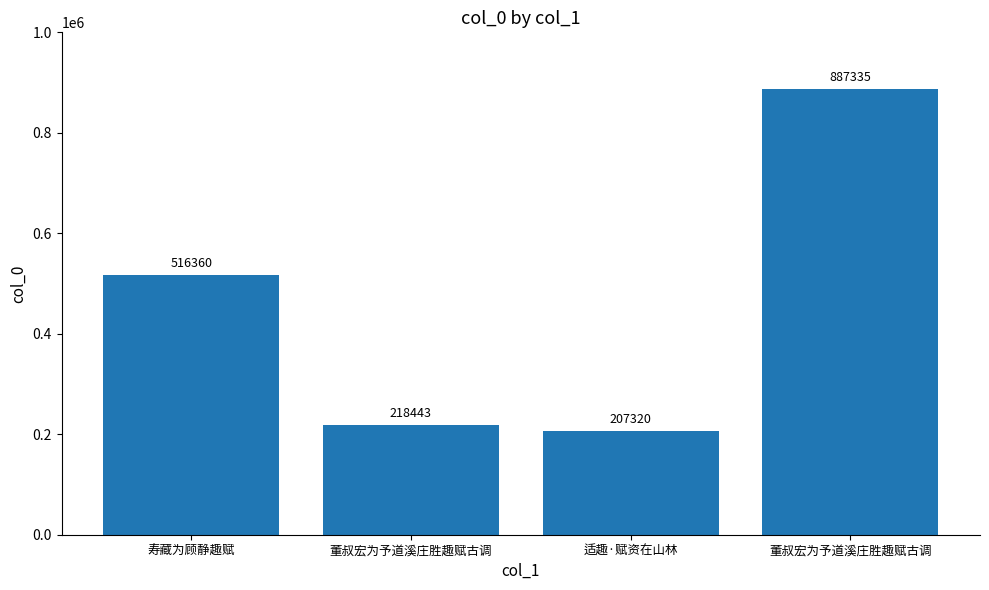

Rank the categories by value from lowest to highest.

适趣·赋资在山林, 董叔宏为予道溪庄胜趣赋古调, 寿藏为顾静趣赋, 董叔宏为予道溪庄胜趣赋古调